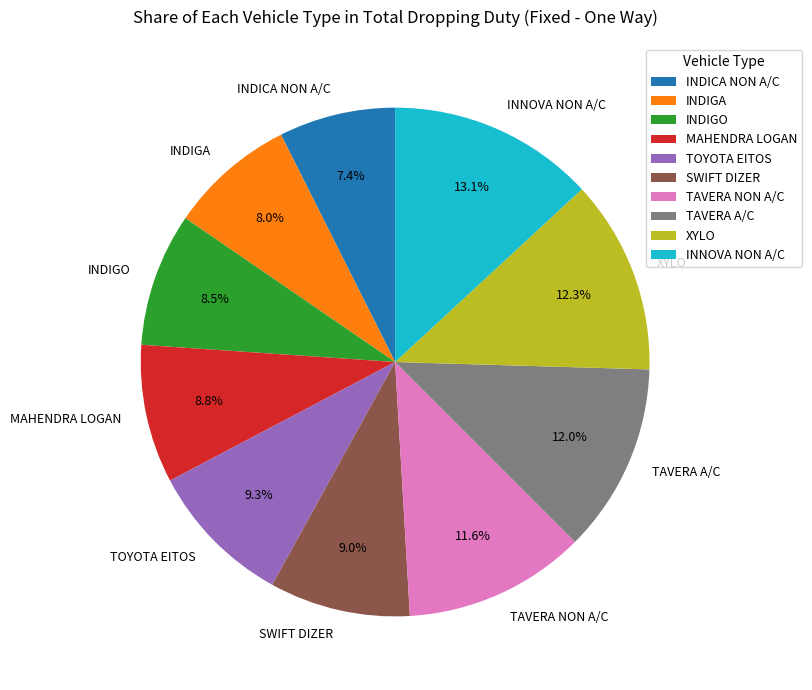

To the nearest percent, what percentage of the pie is TAVERA NON A/C?

12%